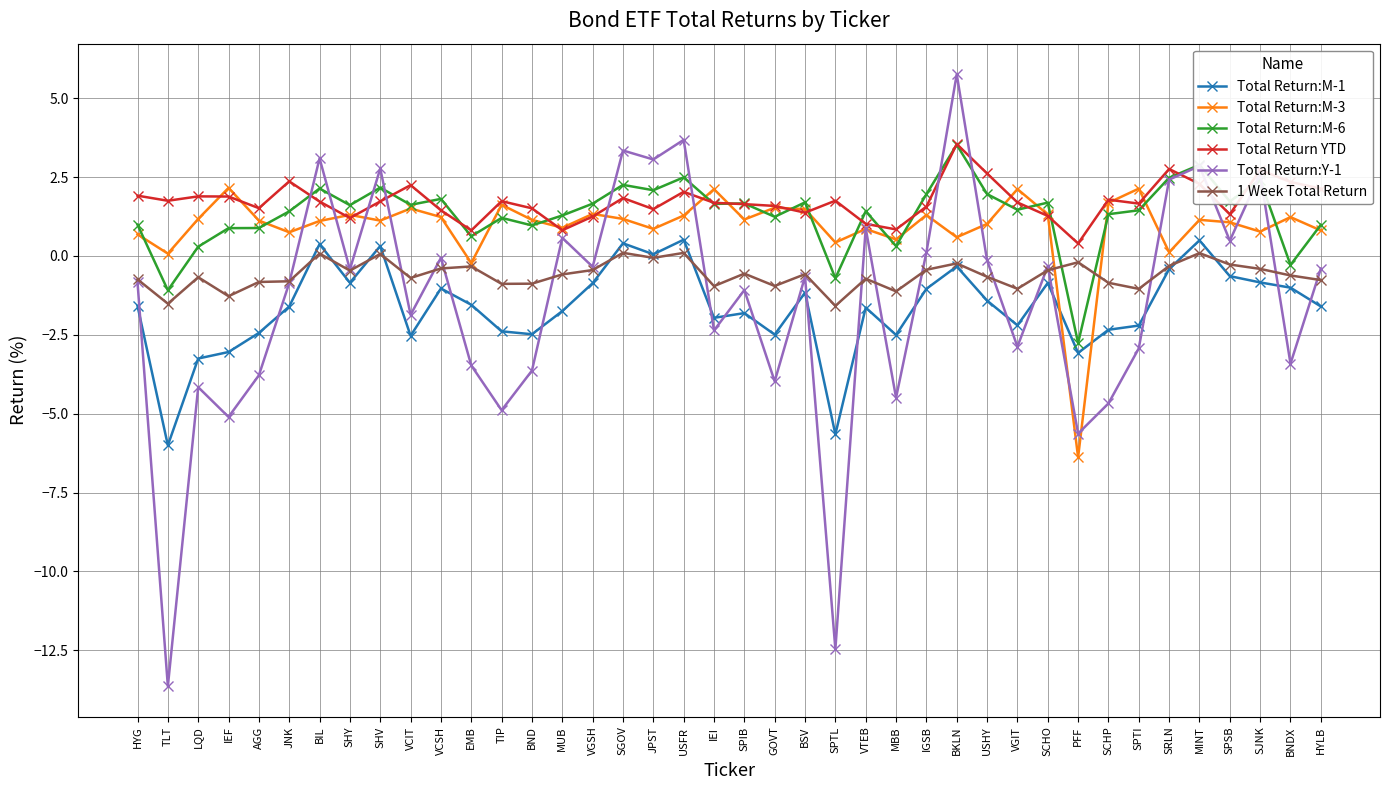

What is the average value of the 1 Week Total Return series?

-0.6